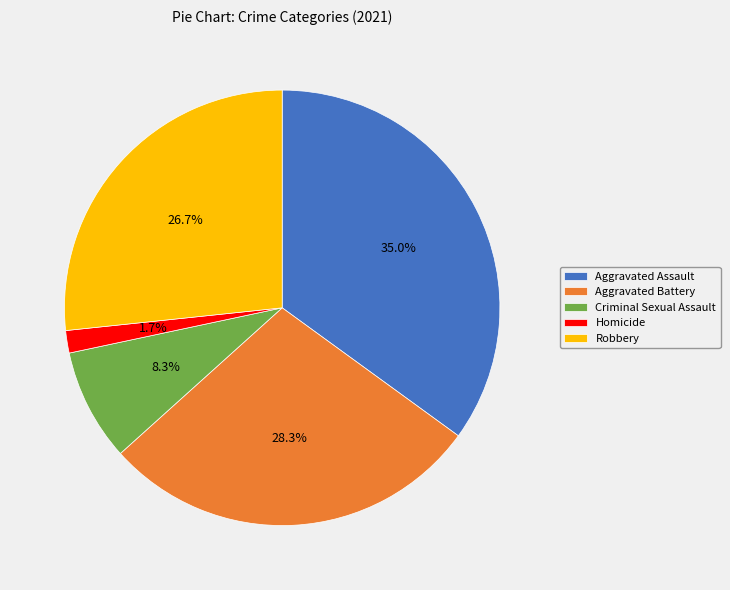

Between Aggravated Assault and Aggravated Battery, which is larger?

Aggravated Assault